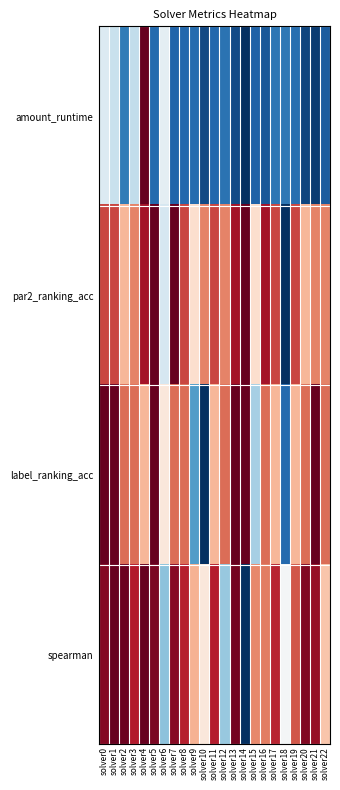

What is the maximum value shown in the chart?

1.0